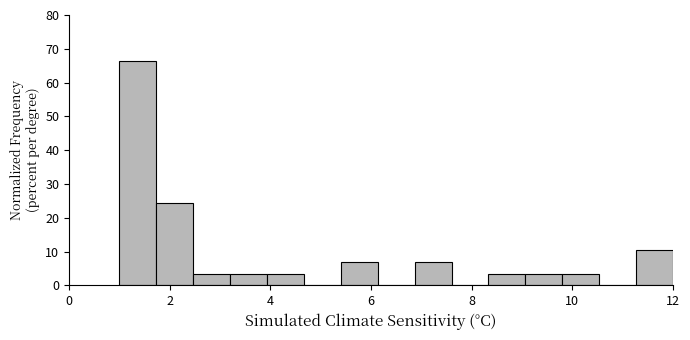

Around what value on the x-axis is the tallest bar? Give the approximate position of its centre, as read against the axis.

1.4